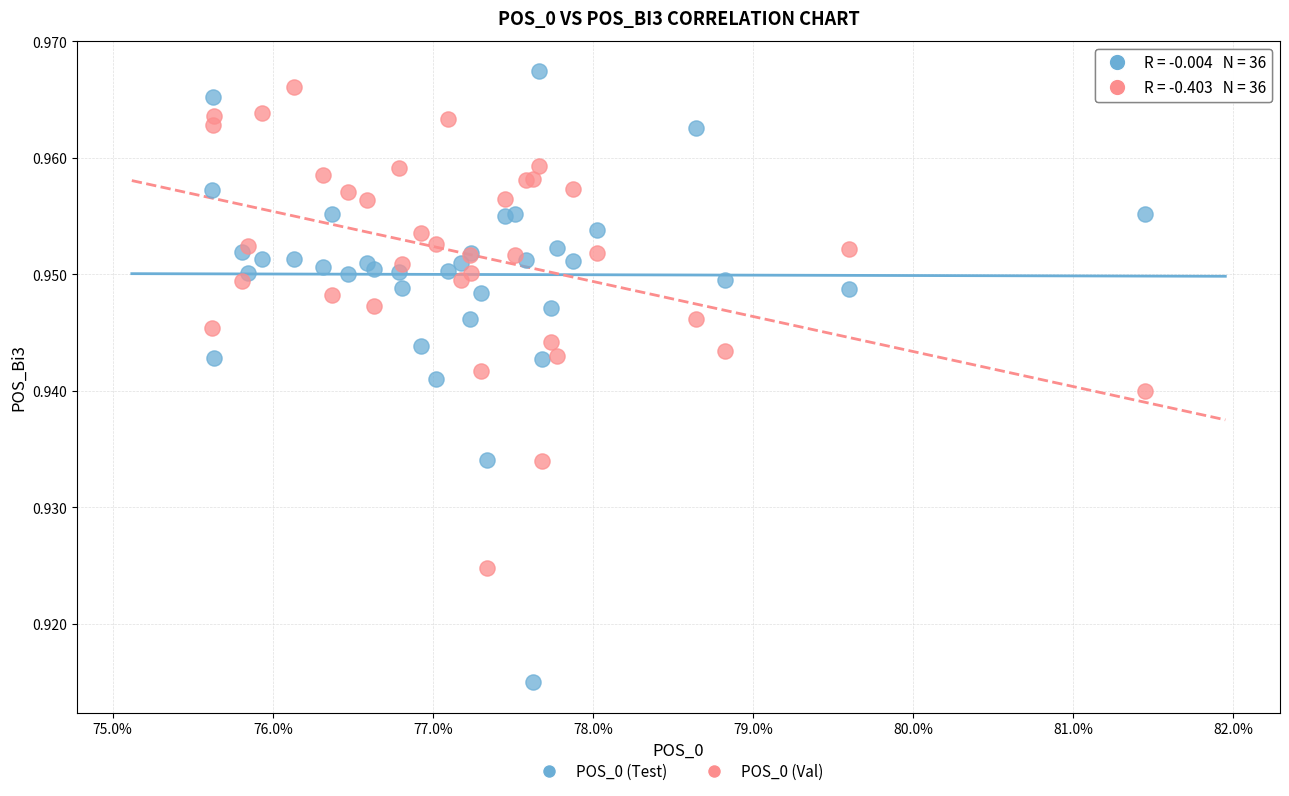

Which series has the largest Y range (max minus min)?

POS_0 (Test)